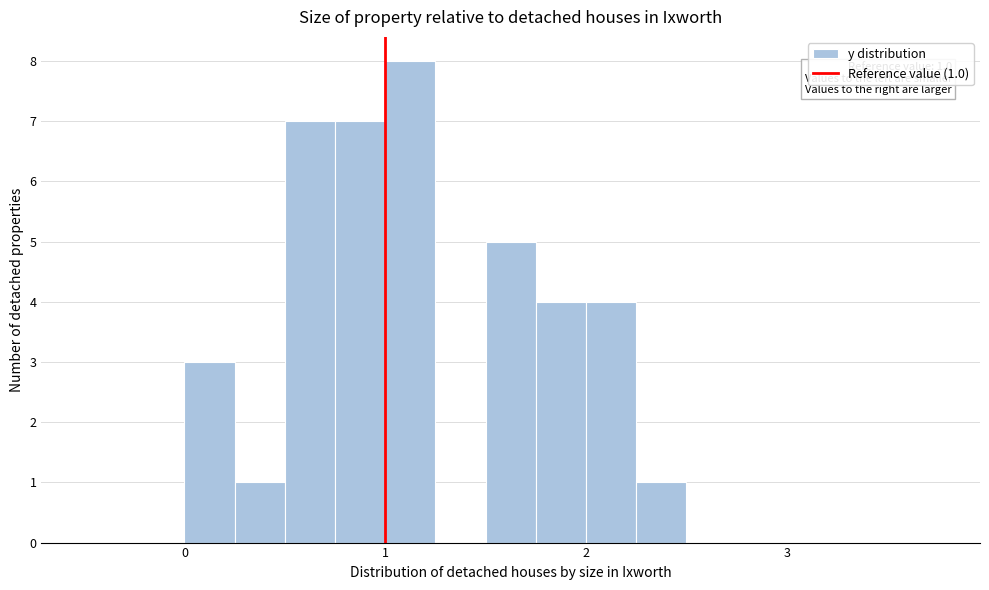

Around what value on the x-axis is the tallest bar? Give the approximate position of its centre, as read against the axis.

1.1